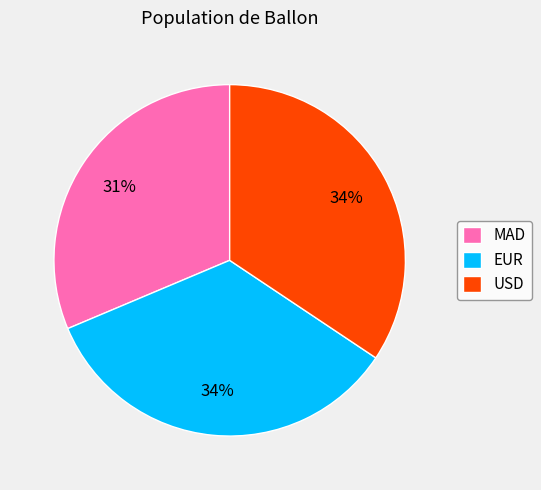

Is it true that USD is 41% of the pie?

False